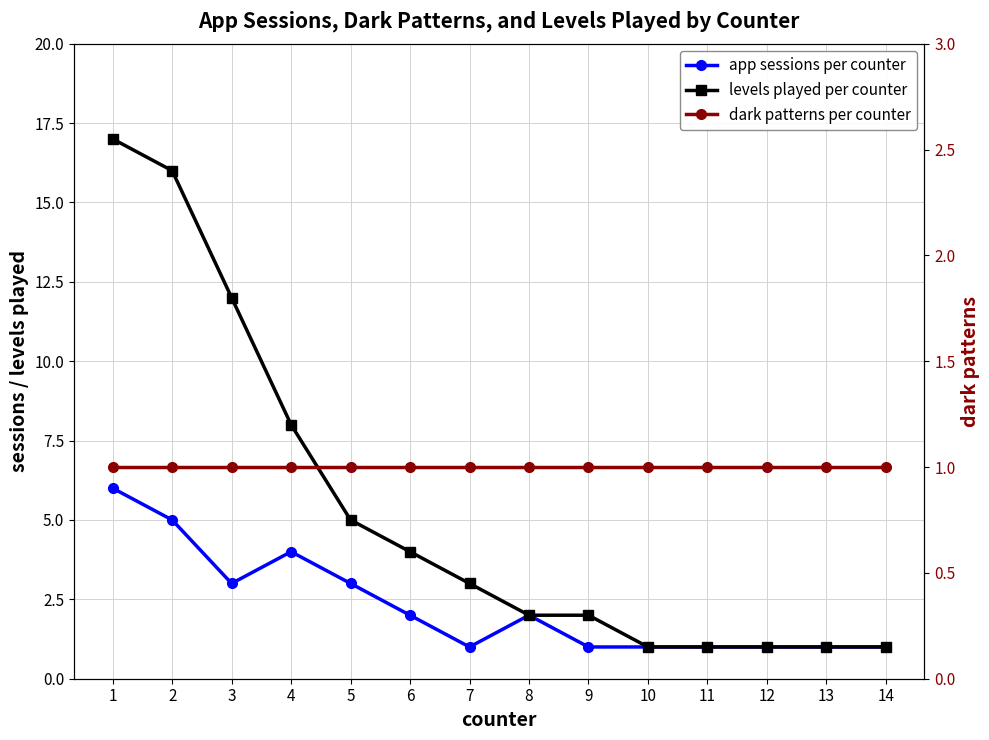

Which has a higher value, 3 or 4?

4